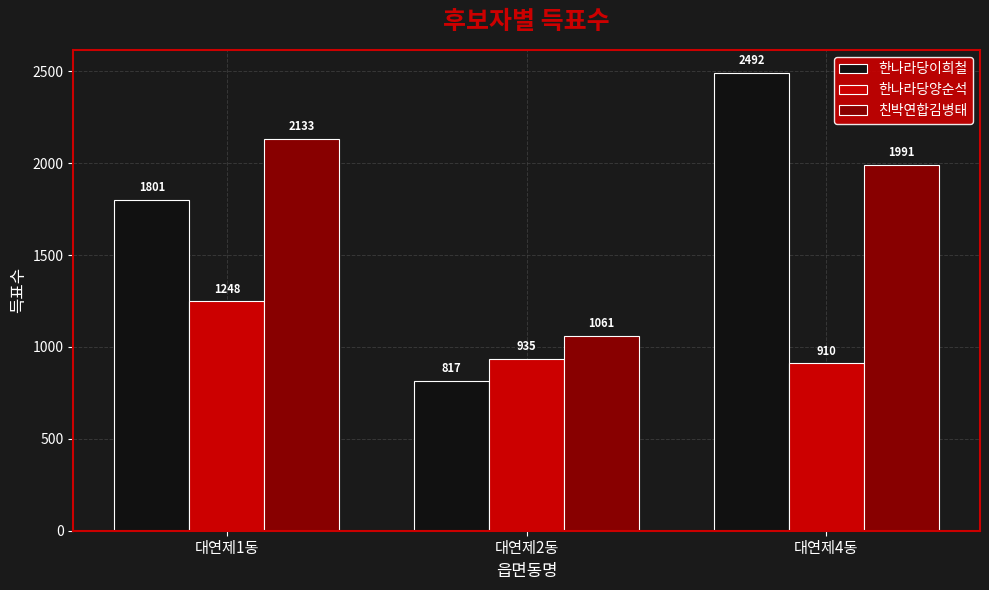

What is the greatest value displayed?

2492